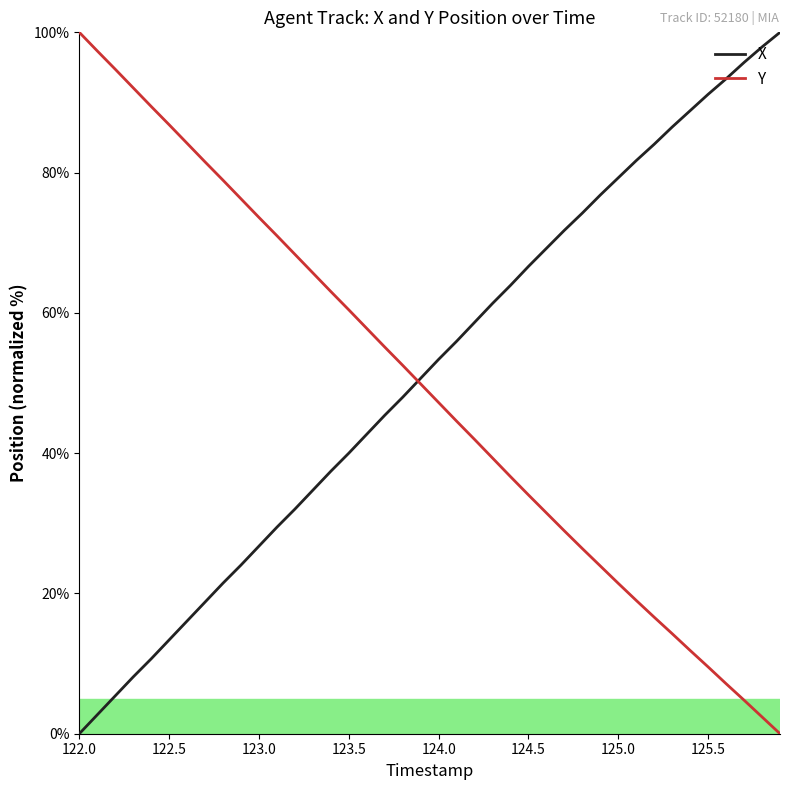

How many values in the X series exceed 53?

20